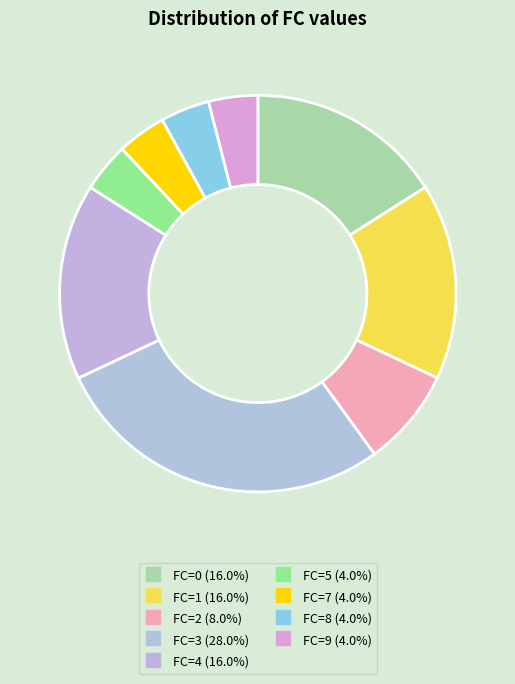

Which category has the smallest portion of the pie?

FC=5